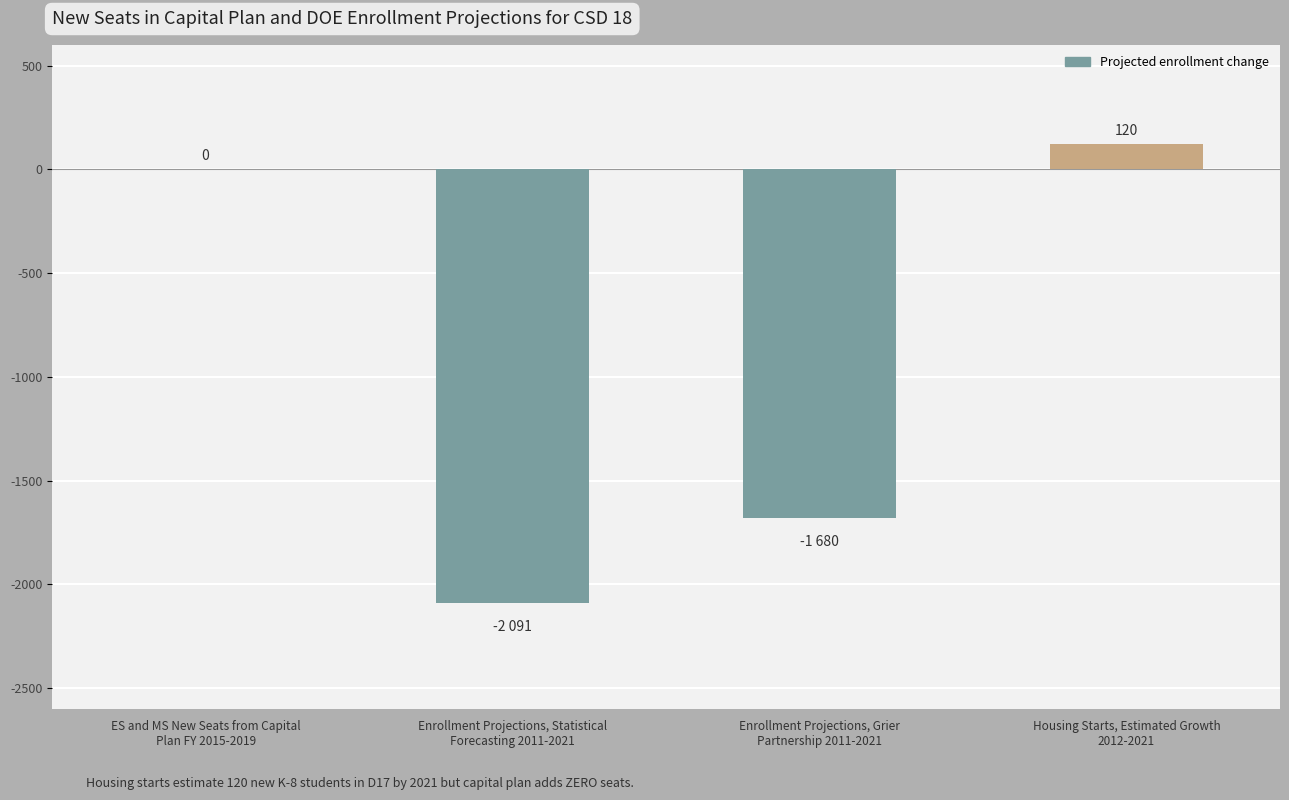

The chart shows a value of -1680 at Enrollment Projections, Grier
Partnership 2011-2021. True or false?

True